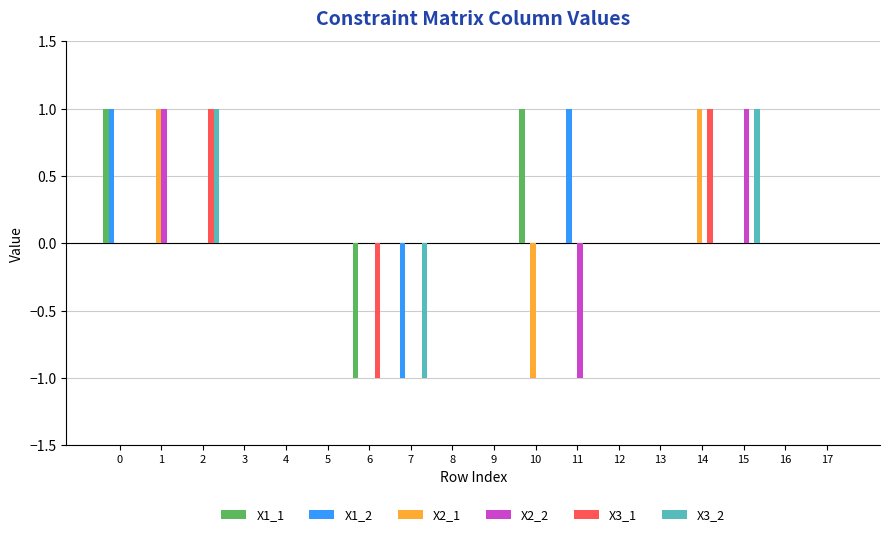

Which series changed the most between 10 and 14?

X2_1